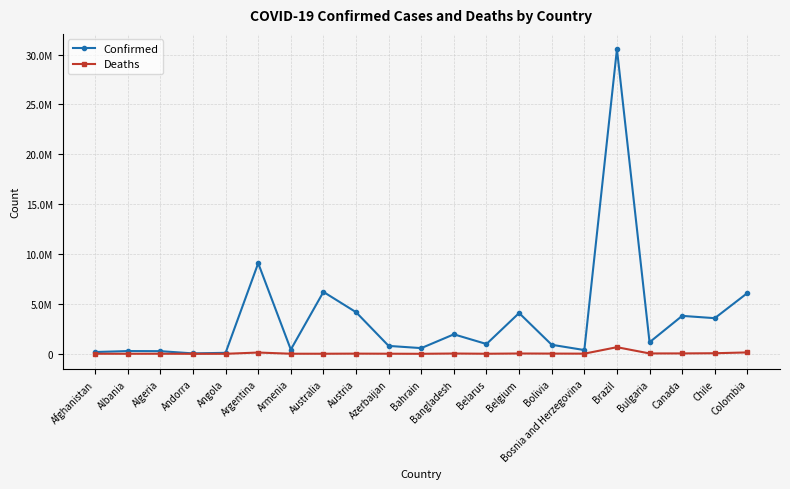

What are all the series names shown in the legend?

Confirmed, Deaths